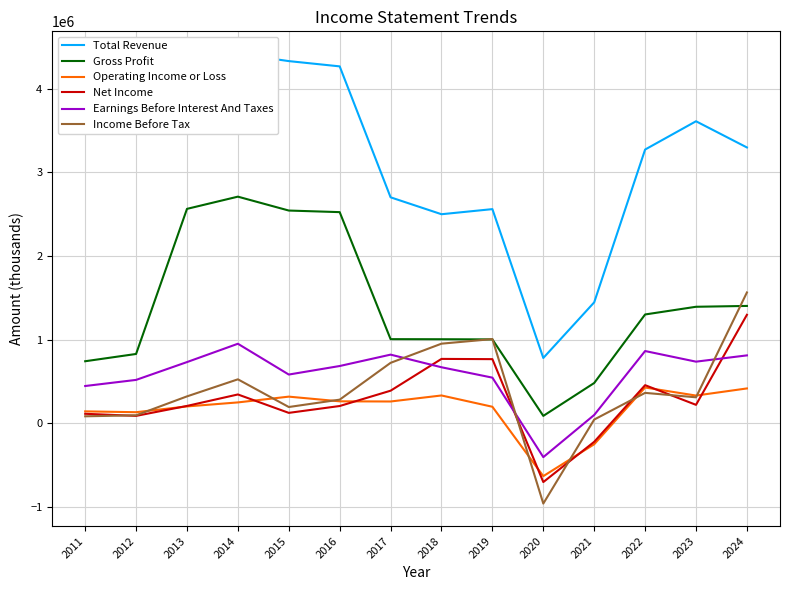

True or false: Earnings Before Interest And Taxes has more than 2 points higher than both neighbors.

True